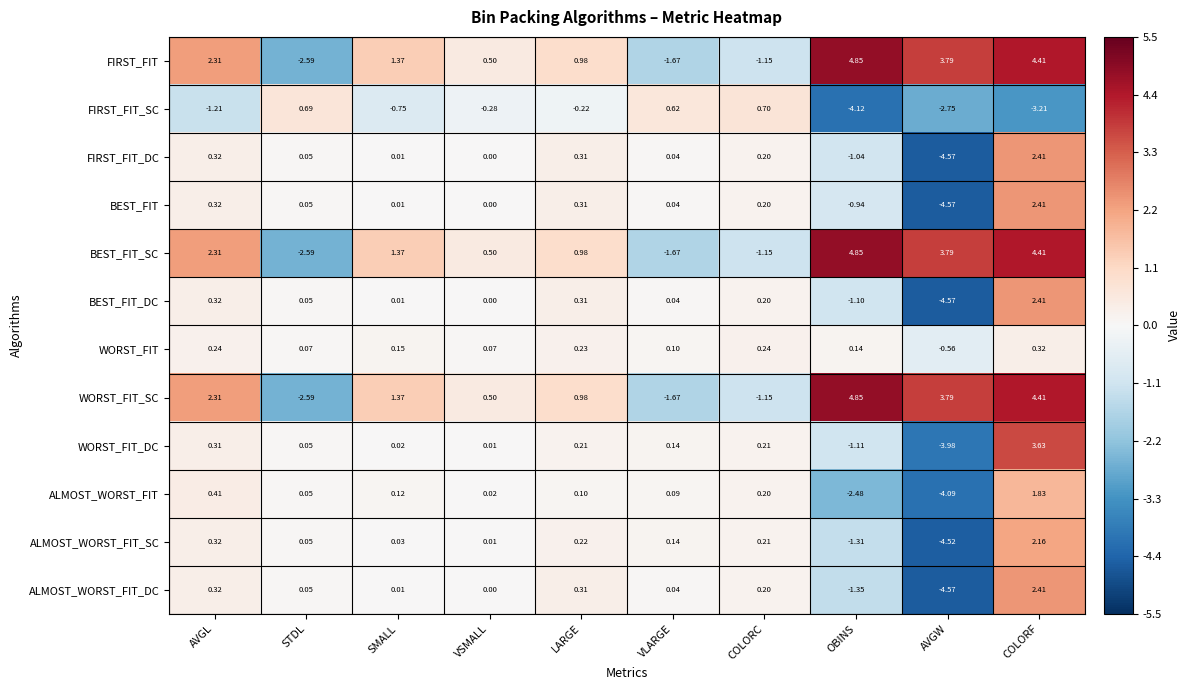

What is the total value across all series at VLARGE?

-3.8